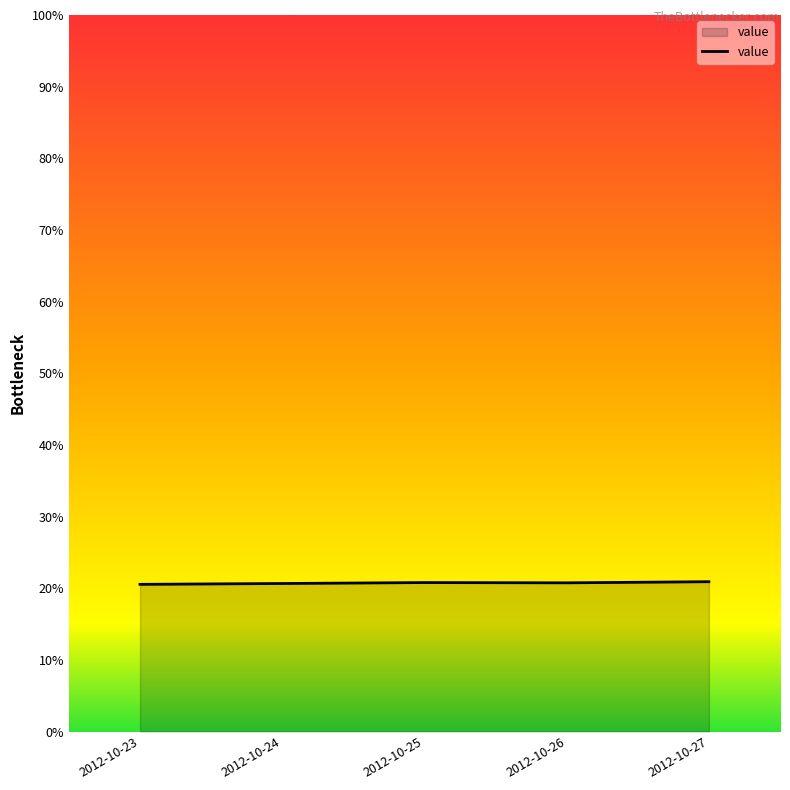

The chart shows a value of 0.3 at 2012-10-24. True or false?

False